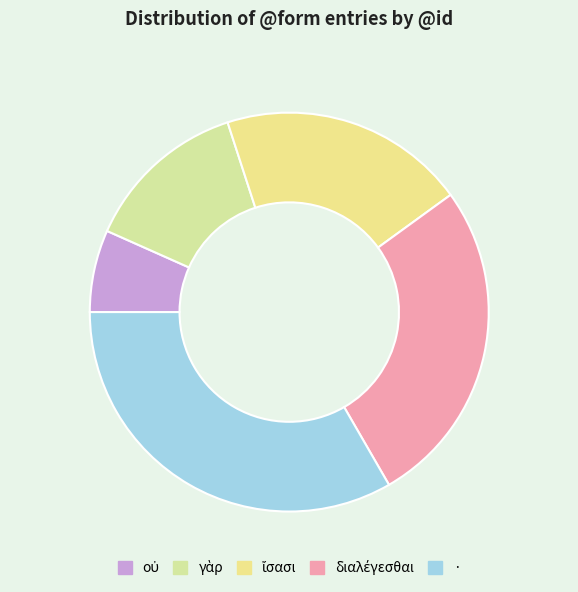

How many segments does this pie chart have?

5